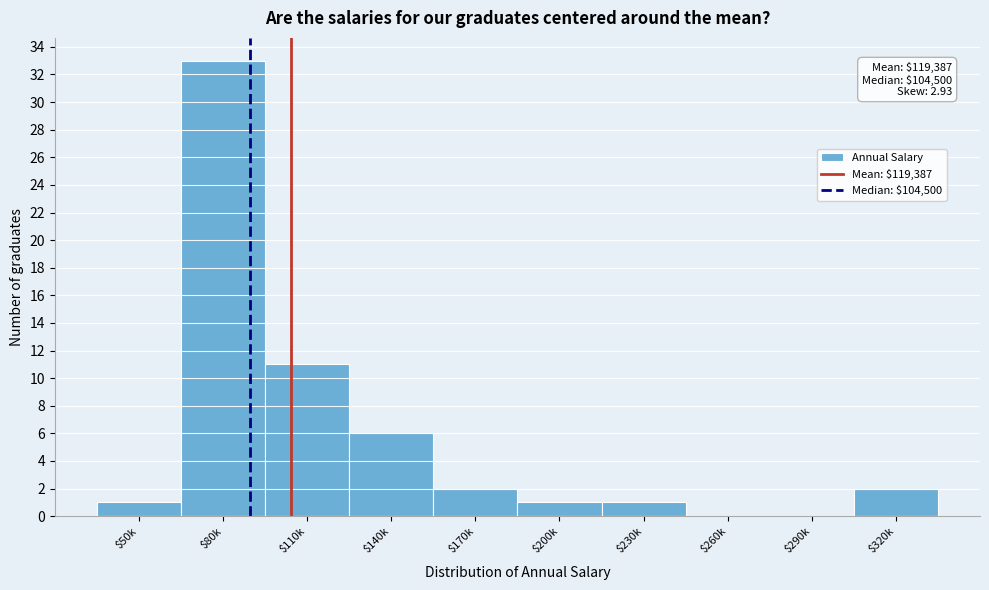

What is the sum of all values?

57